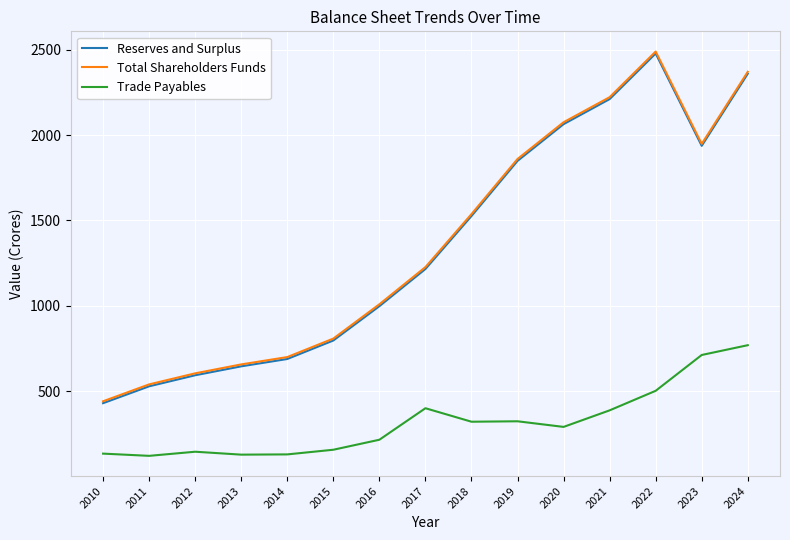

At which label does Reserves and Surplus first exceed 1215?

2017